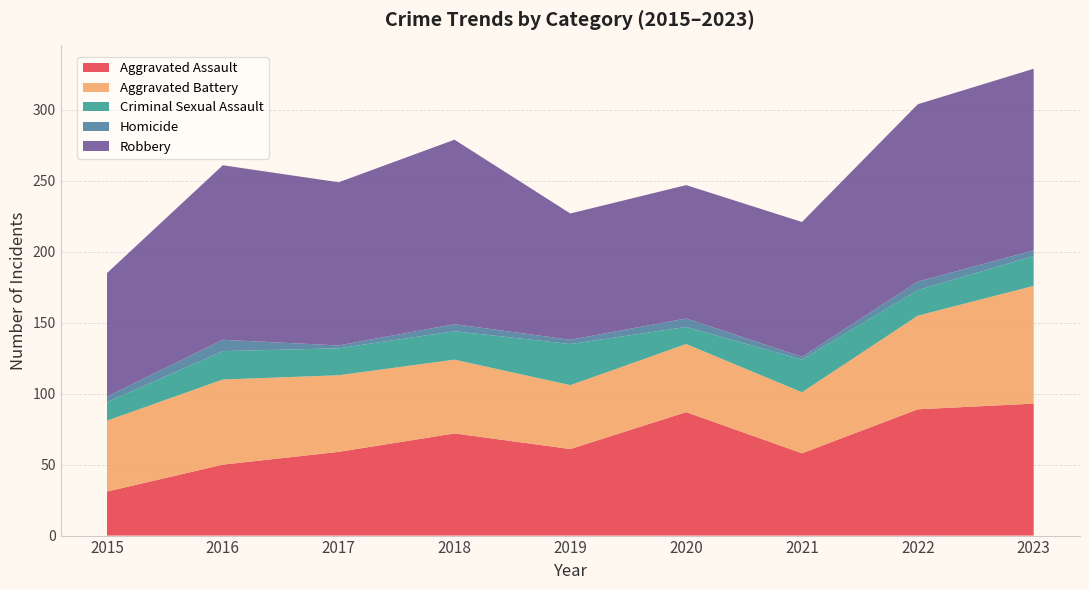

Reading left to right, transcribe all the data shown in this chart.

Aggravated Assault: 31	50	59	72	61	87	58	89	93
Aggravated Battery: 50	60	54	52	45	48	43	66	83
Criminal Sexual Assault: 13	20	19	20	29	12	23	18	21
Homicide: 4	8	2	5	3	6	2	6	4
Robbery: 87	123	115	130	89	94	95	125	128